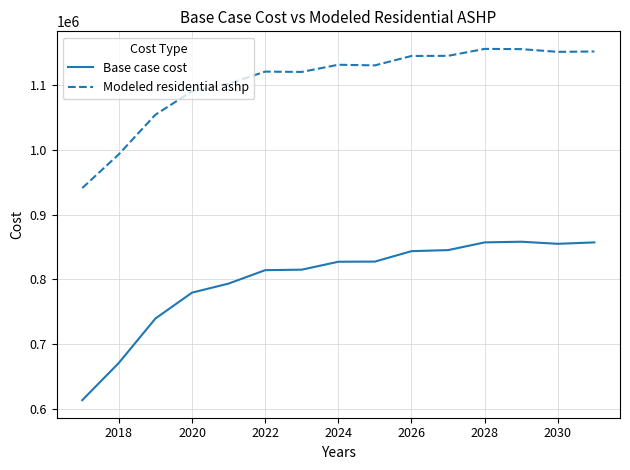

Which series has the largest total across all categories?

Modeled residential ashp